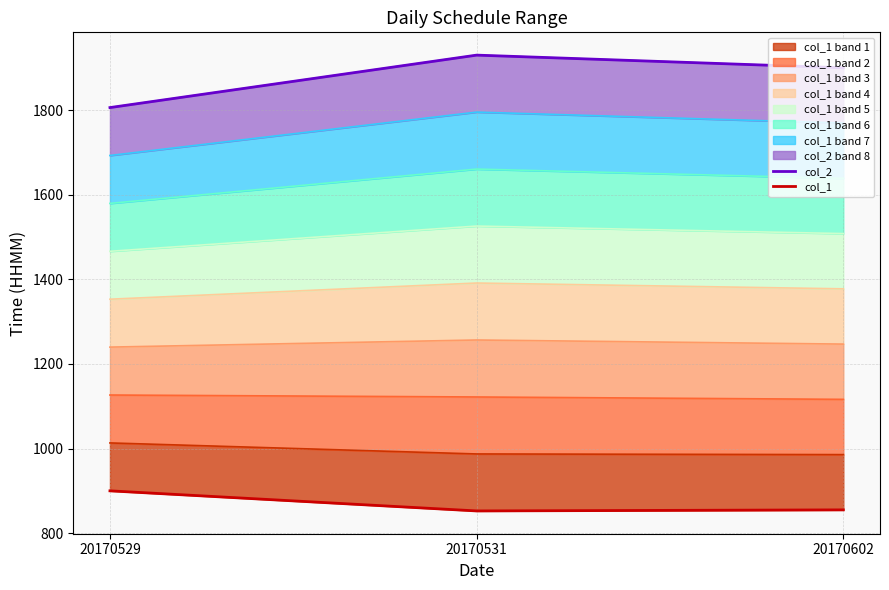

Is the value of col_1 at 20170529 greater than the value of col_2 at 20170529?

No